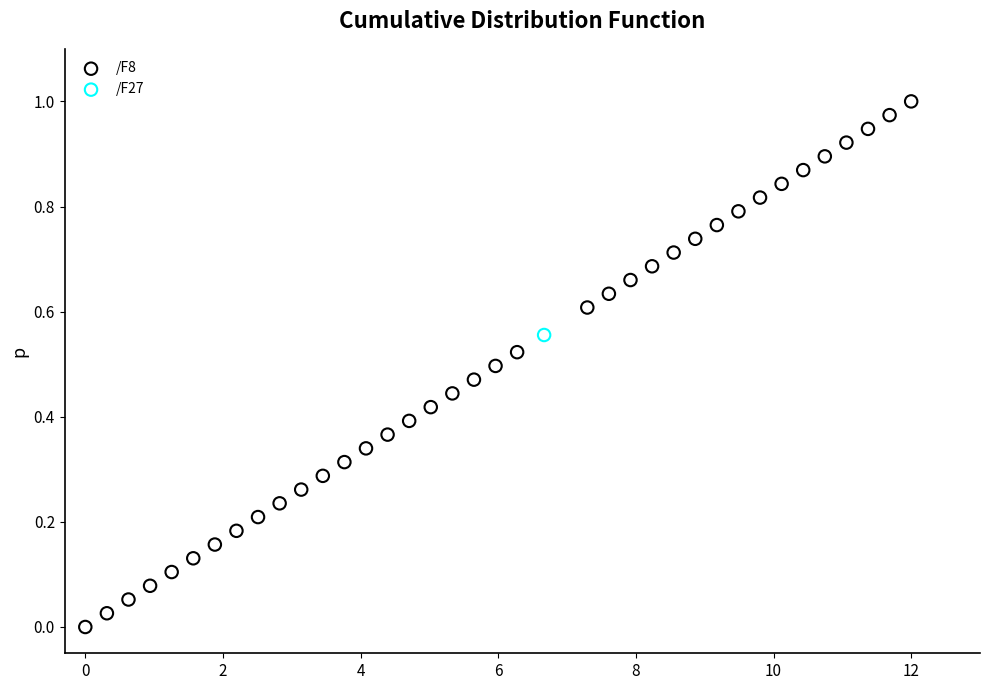

What are all the series names shown in the legend?

/F8, /F27